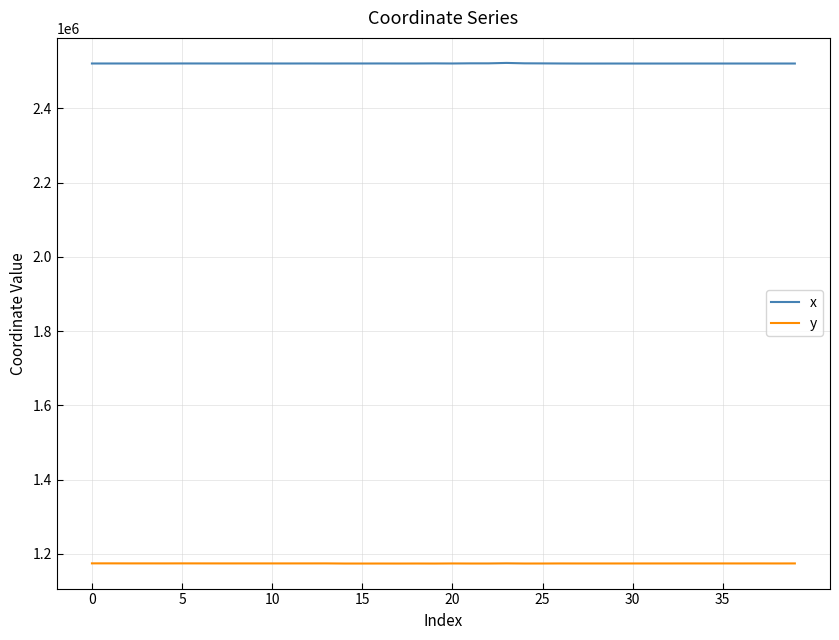

In y, how many points are lower than both neighbors (excluding endpoints)?

13